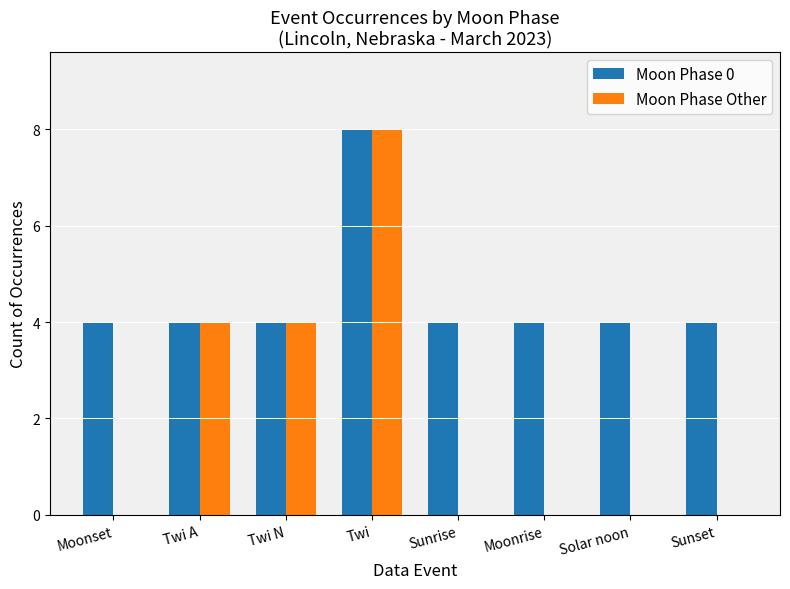

Count the number of categories in the chart.

8